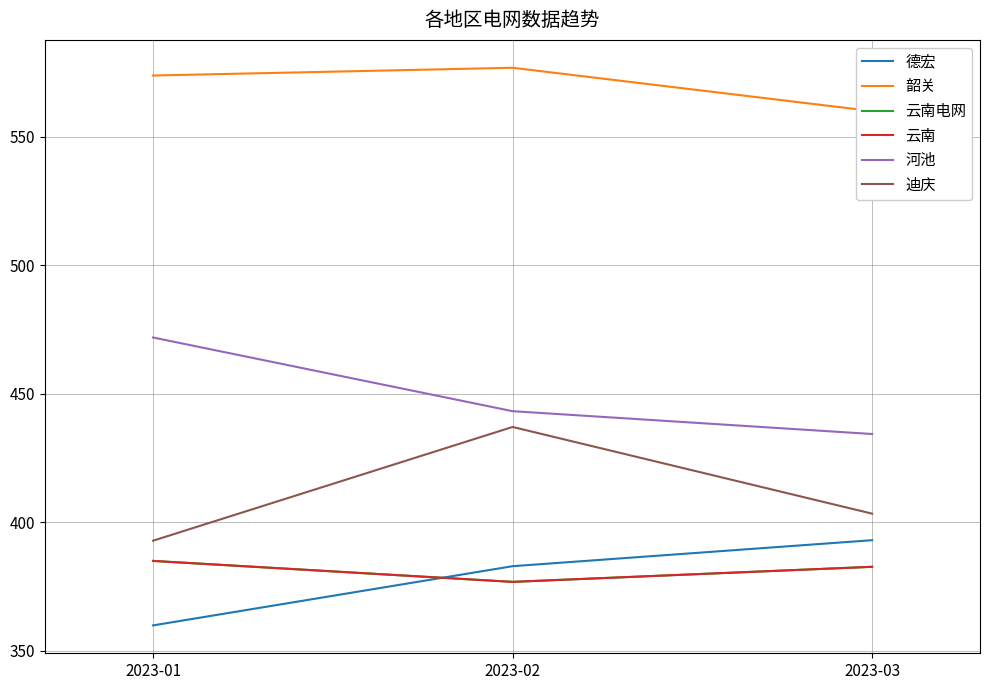

True or false: 迪庆 has a value of 188.5 at 2023-02.

False